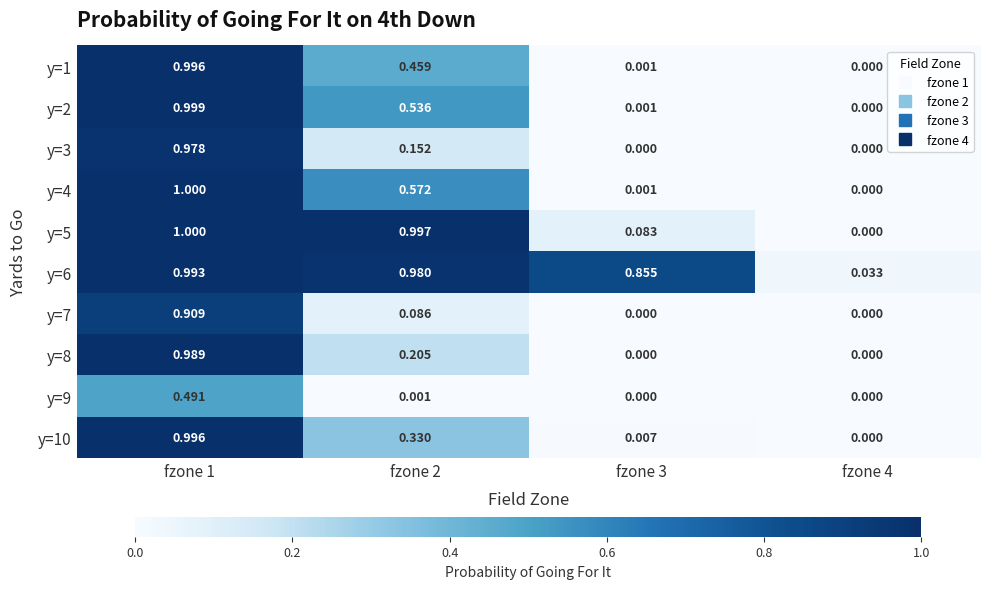

Between fzone 1 and fzone 3, which is larger?

fzone 1